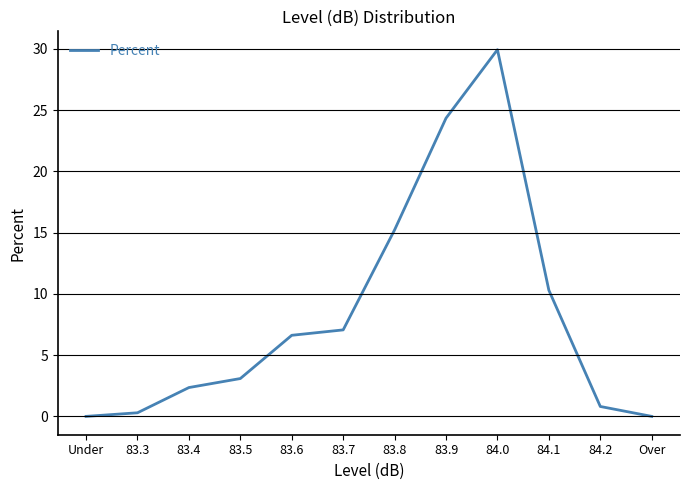

The value at 83.7 is 3.0. True or false?

False